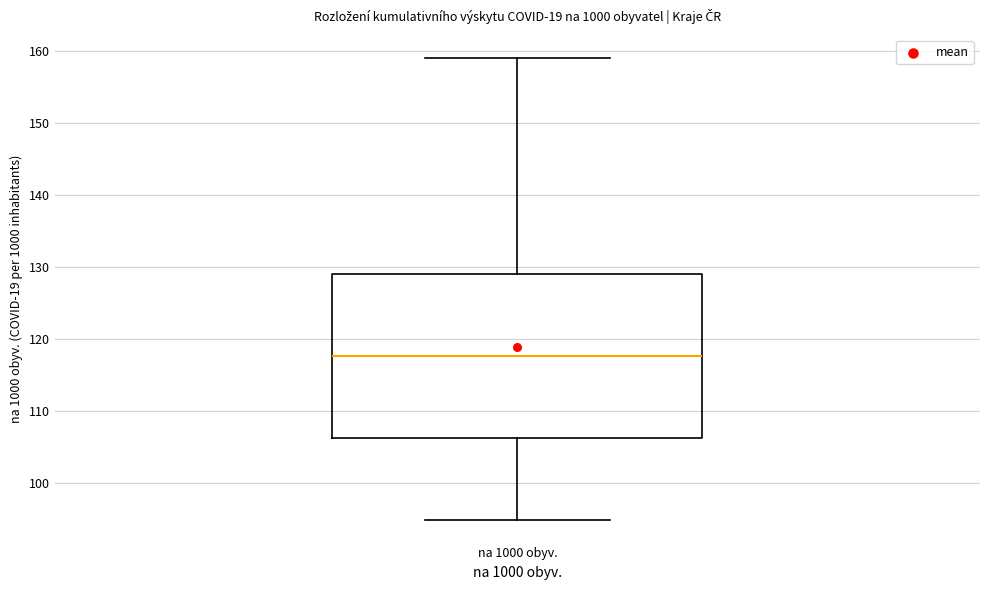

Where does the median line of the box for na 1000 obyv. sit on the y-axis? The values are not printed on the chart, so give them approximately, as read against the axis.

118